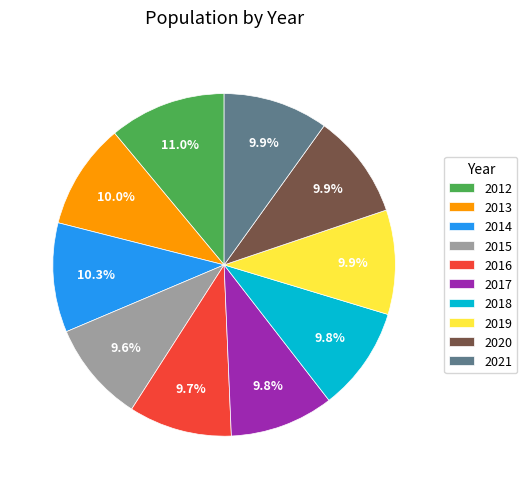

What is the total percentage of 2017 and 2014?

20.1%